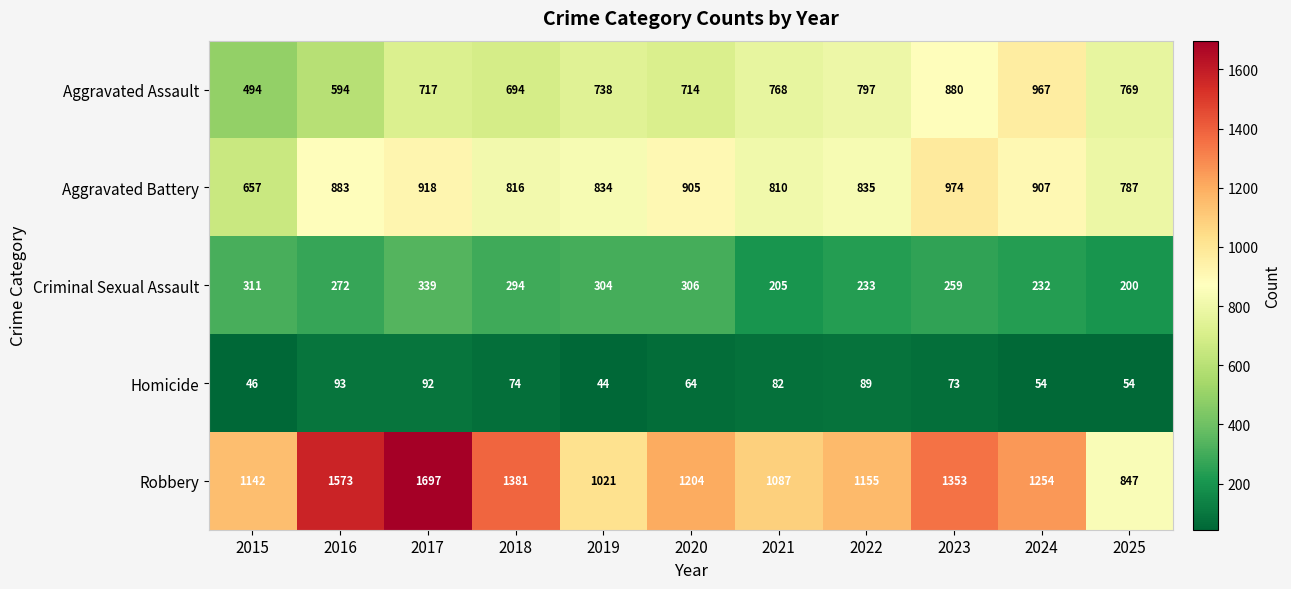

What is the minimum value shown in the chart?

44